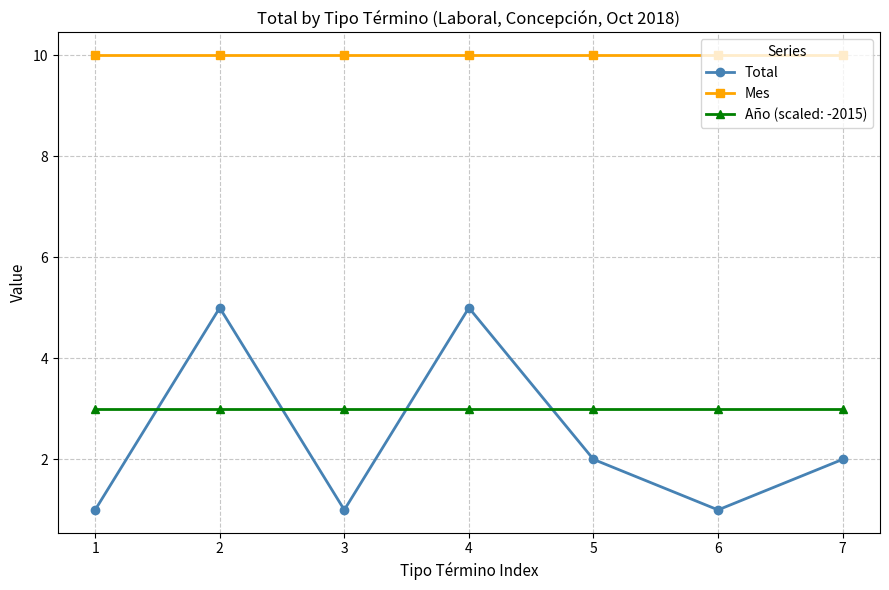

How many interior local valleys does the Total series have?

2